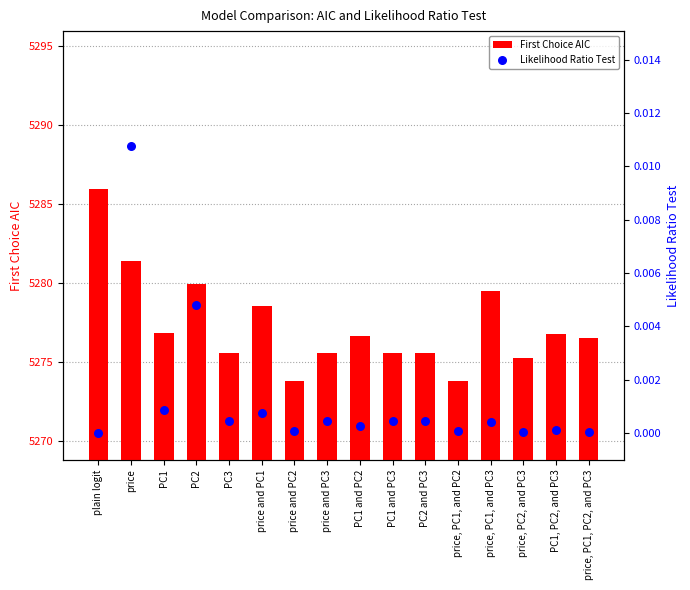

Which series contains the lowest Y value?

Likelihood Ratio Test